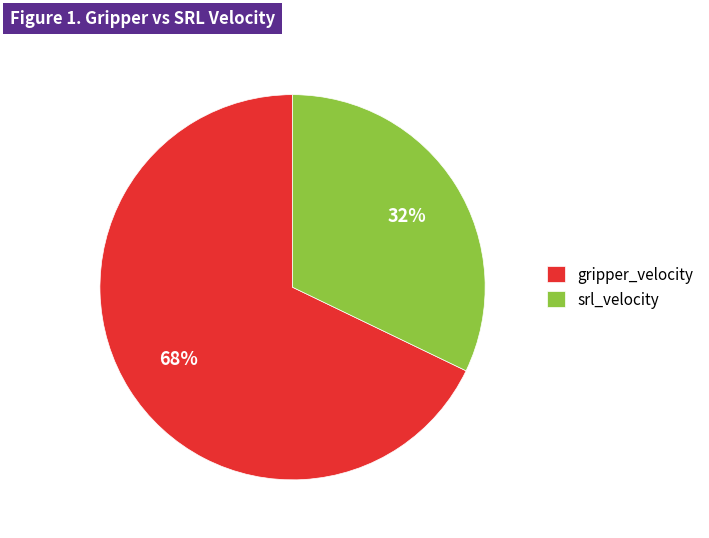

Do srl_velocity and gripper_velocity together represent more than half of the pie?

Yes